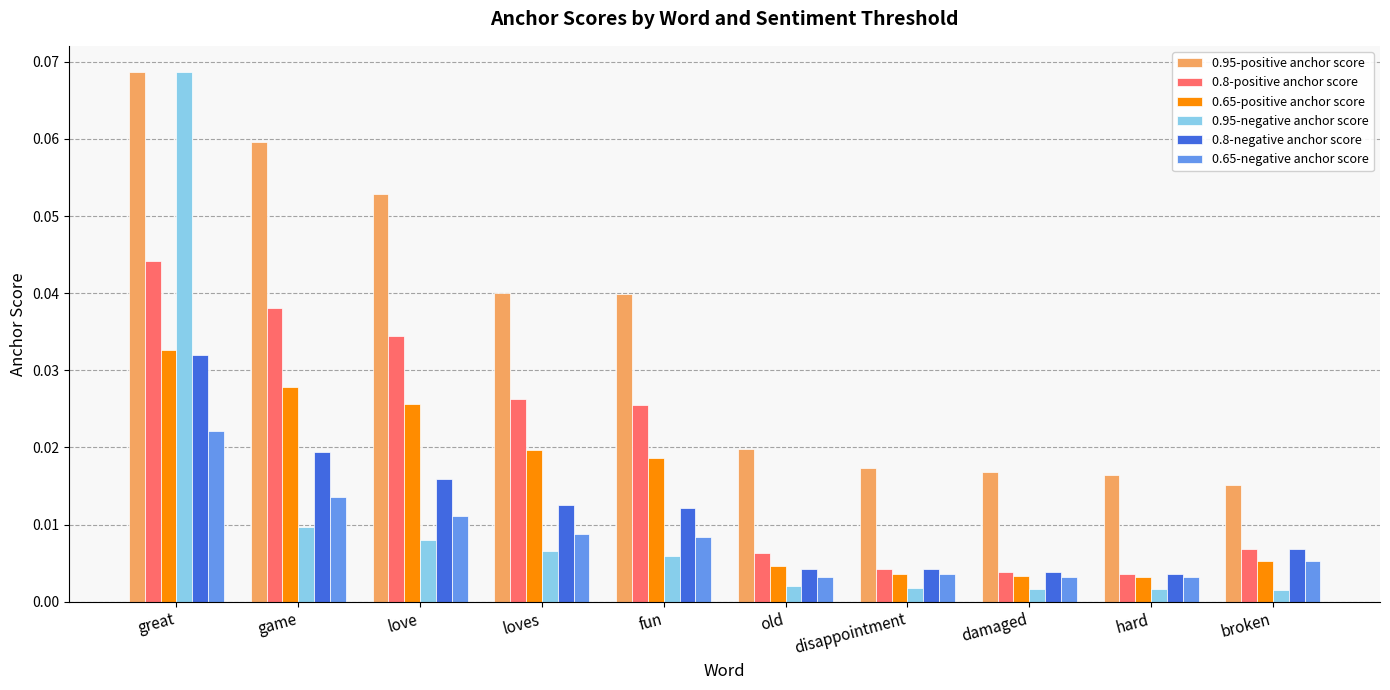

What is the label of the 1st bar from the left?

great